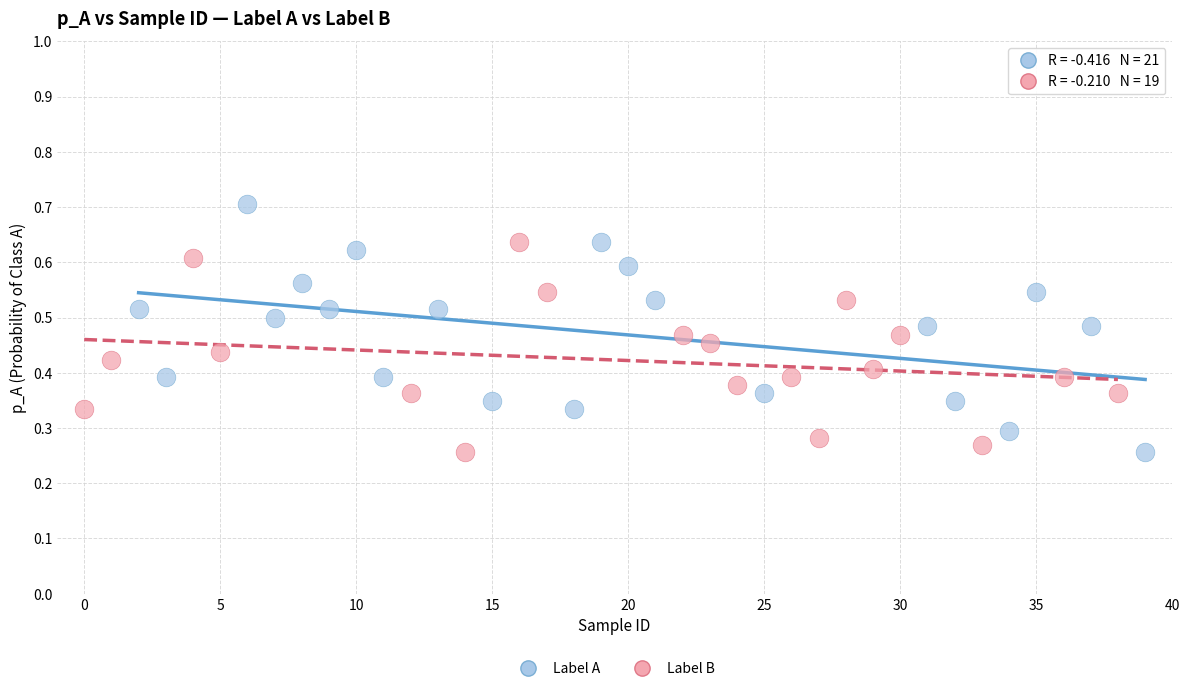

Which series has the widest spread of Y values?

Label A